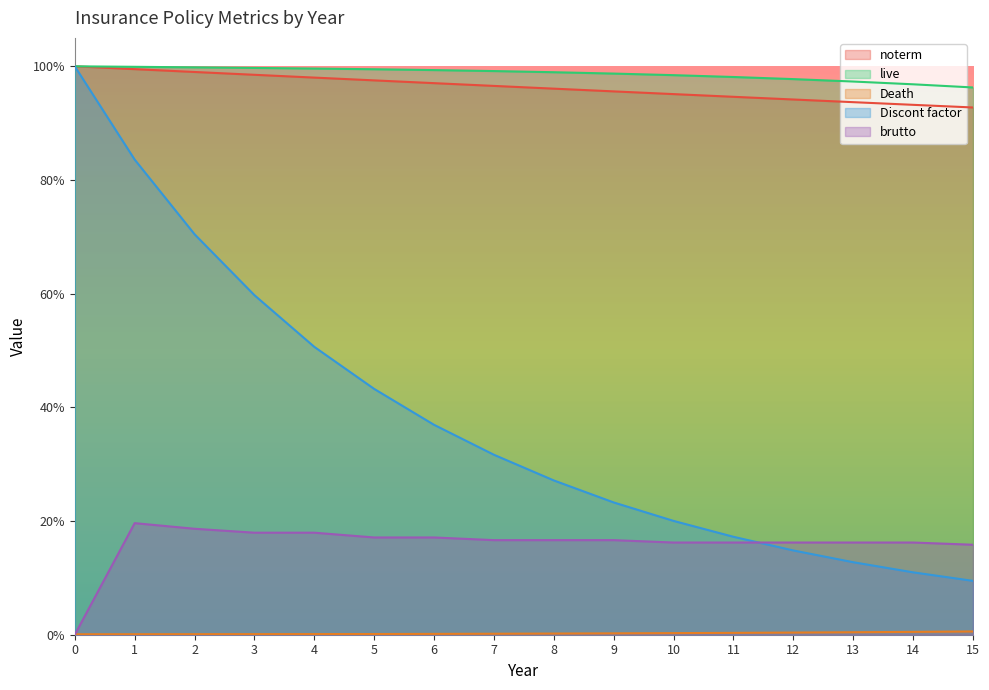

Reading left to right, list all the values displayed in this chart.

noterm: 1.0	1.0	1.0	1.0	1.0	1.0	1.0	1.0	1.0	1.0	1.0	0.9	0.9	0.9	0.9	0.9
live: 1.0	1.0	1.0	1.0	1.0	1.0	1.0	1.0	1.0	1.0	1.0	1.0	1.0	1.0	1.0	1.0
Death: 0.0	0.0	0.0	0.0	0.0	0.0	0.0	0.0	0.0	0.0	0.0	0.0	0.0	0.0	0.0	0.0
Discont factor: 1.0	0.8	0.7	0.6	0.5	0.4	0.4	0.3	0.3	0.2	0.2	0.2	0.1	0.1	0.1	0.1
brutto: 0.0	0.2	0.2	0.2	0.2	0.2	0.2	0.2	0.2	0.2	0.2	0.2	0.2	0.2	0.2	0.2